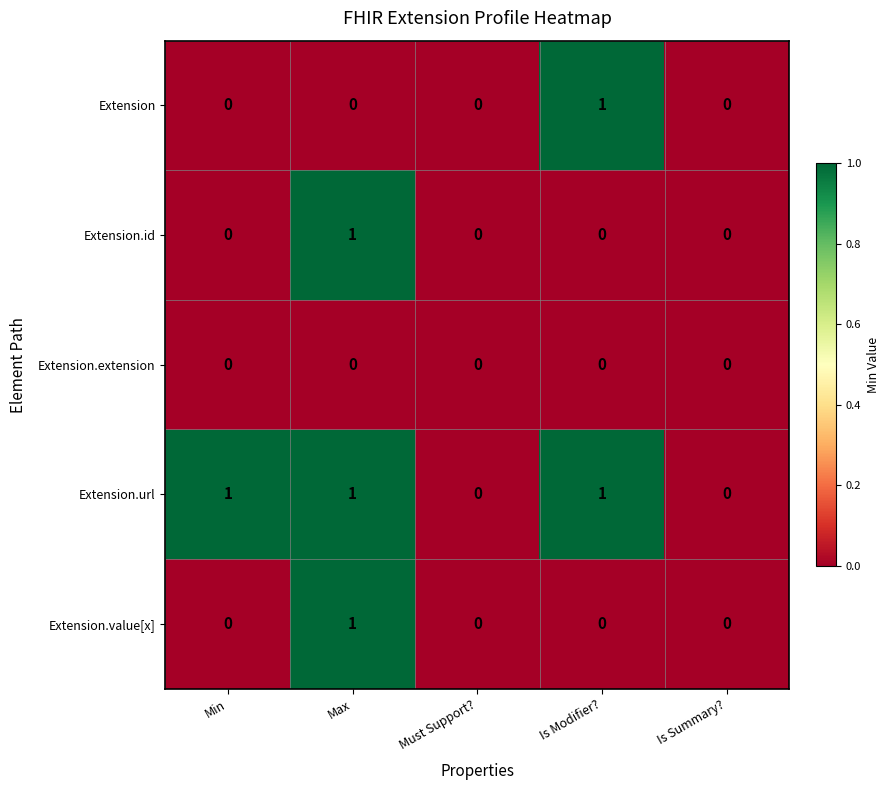

Which series has the largest total across all categories?

Extension.url